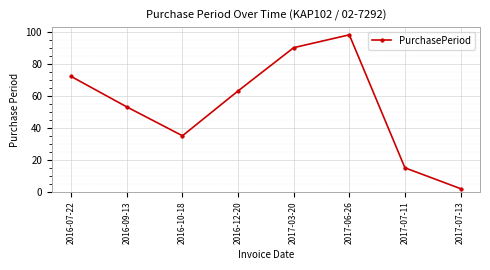

How many points are higher than both their immediate neighbors (excluding endpoints)?

1